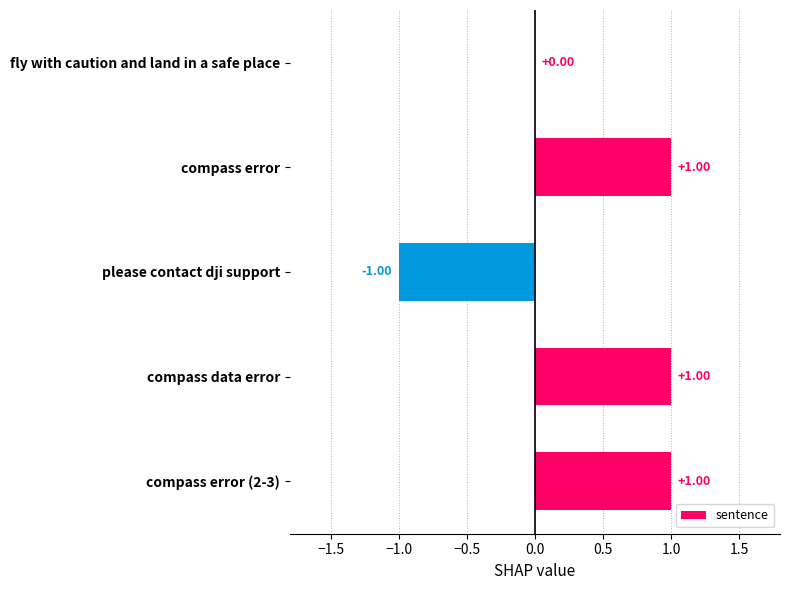

How many data points does each series have?

5